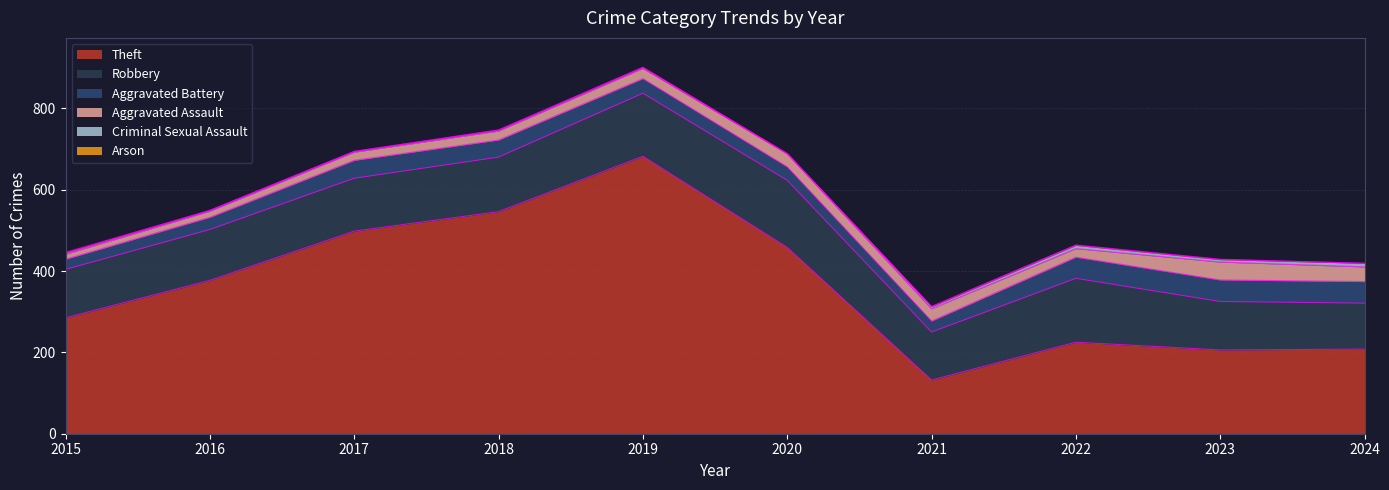

How many times do Criminal Sexual Assault and Arson cross each other?

2